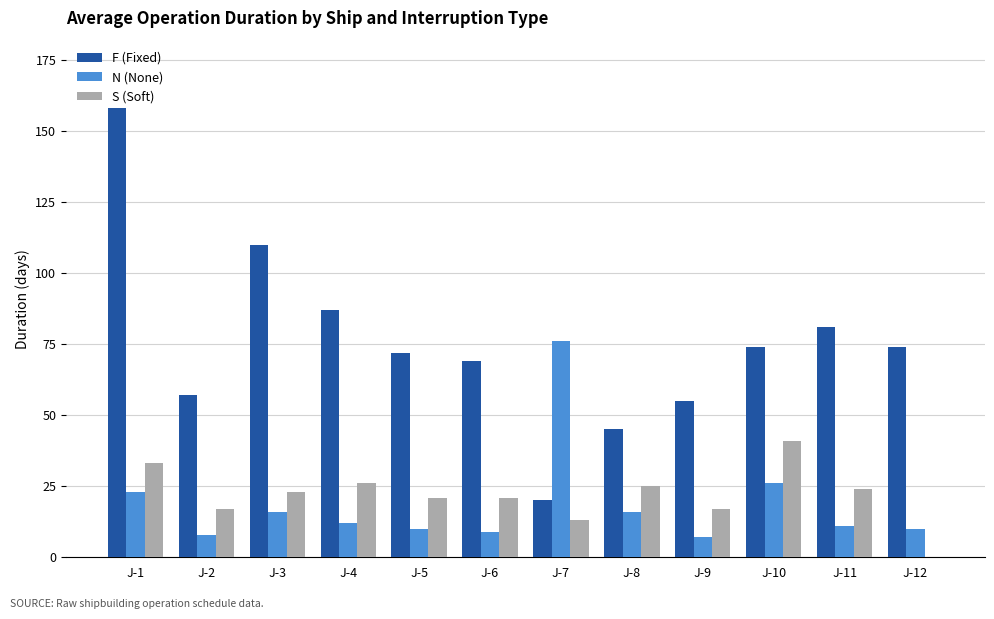

Which series has the widest spread of values?

F (Fixed)